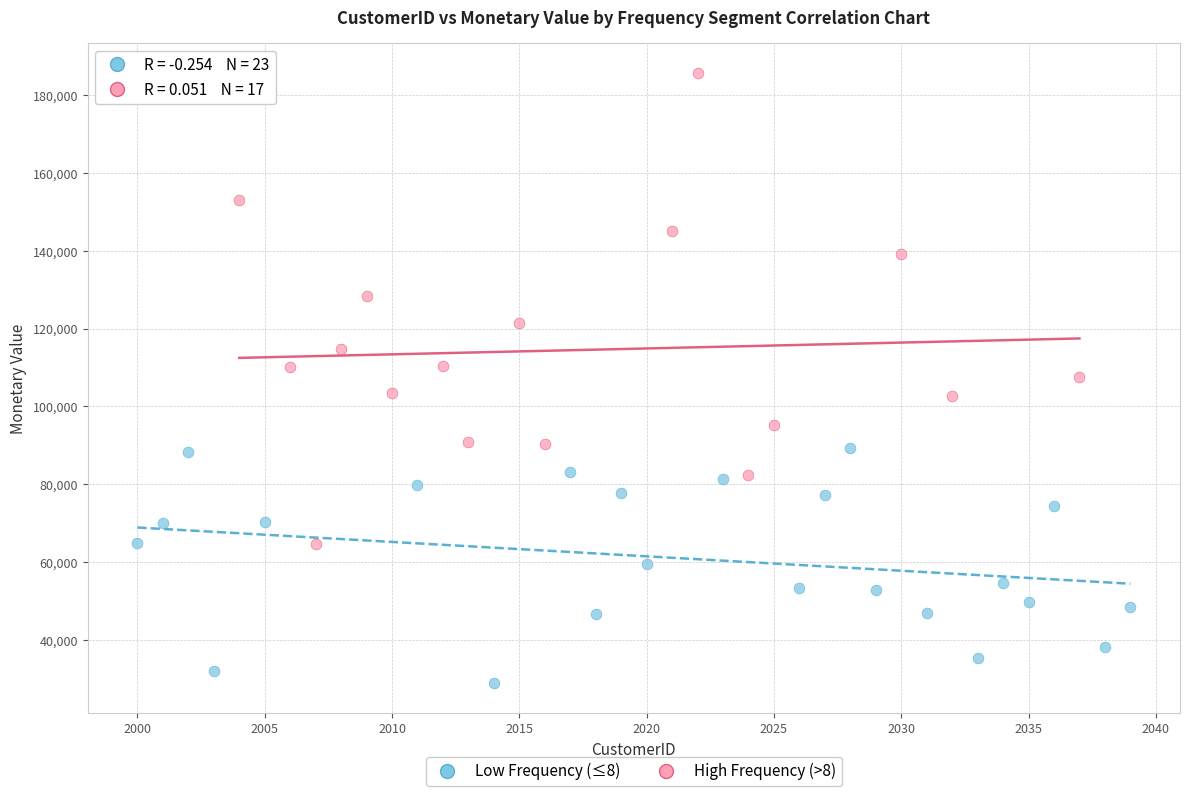

Which series reaches the minimum Y coordinate?

Low Frequency (≤8)